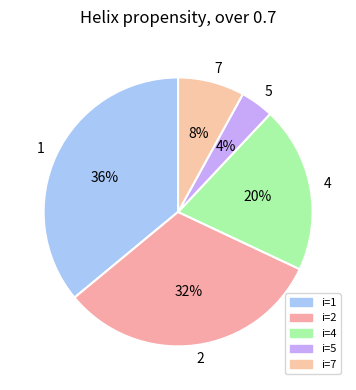

What is the ratio of the value at 5 to the value at 7?

0.5